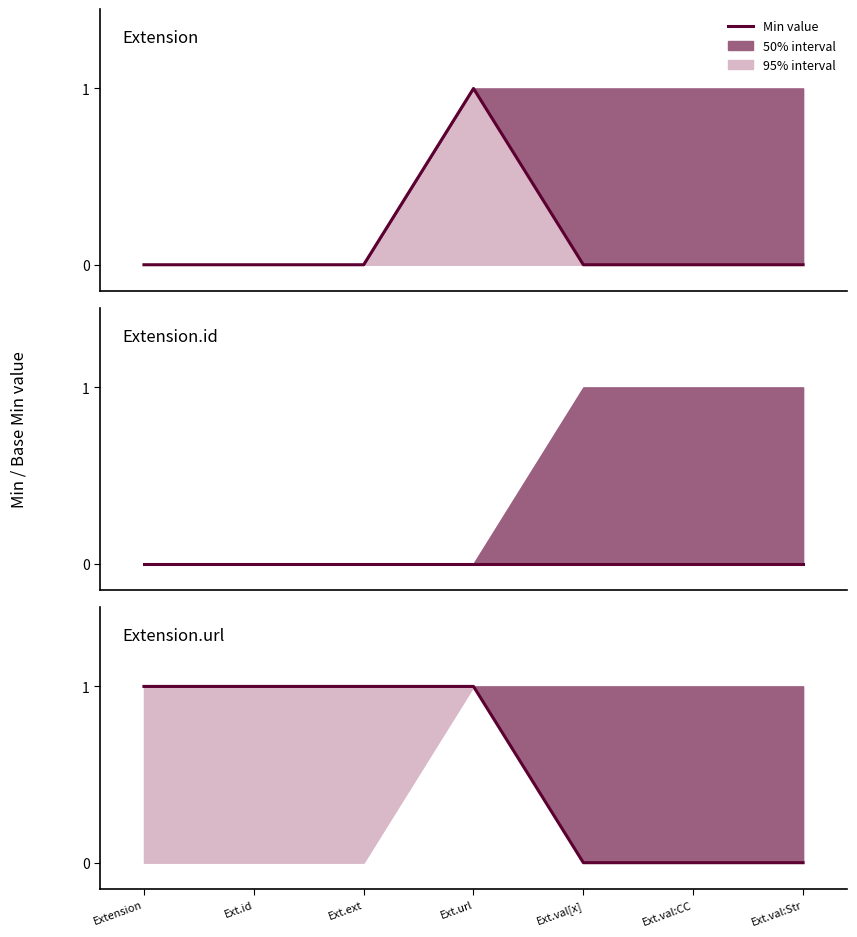

At which label is the value closest to 0?

Ext.val[x]